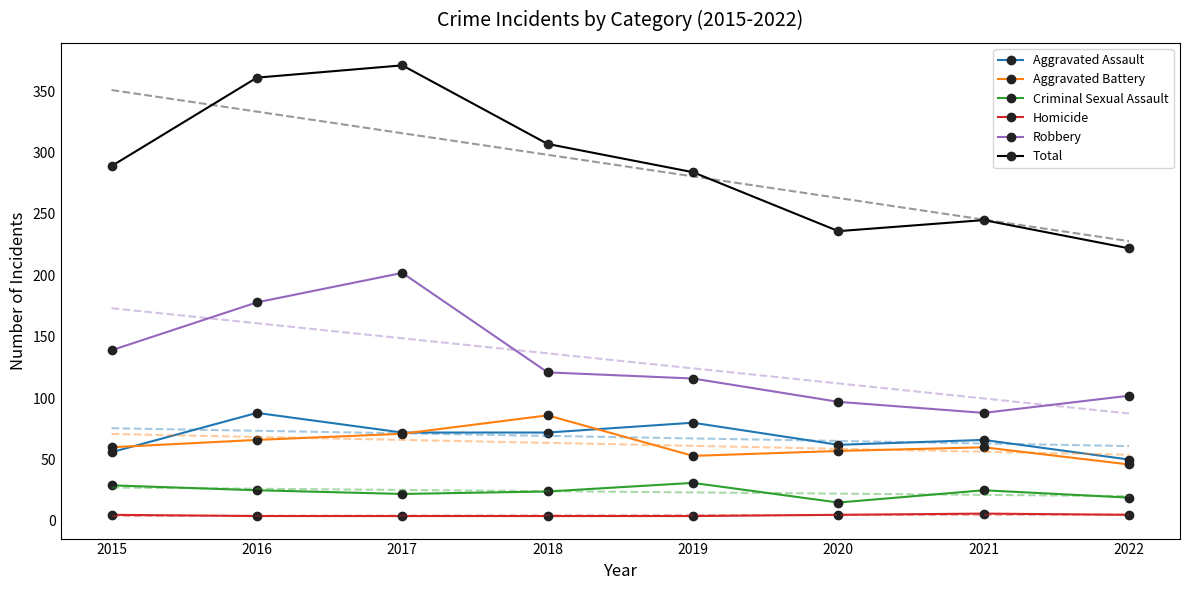

What is the value of the Aggravated Assault point at the 1st from the left?

56